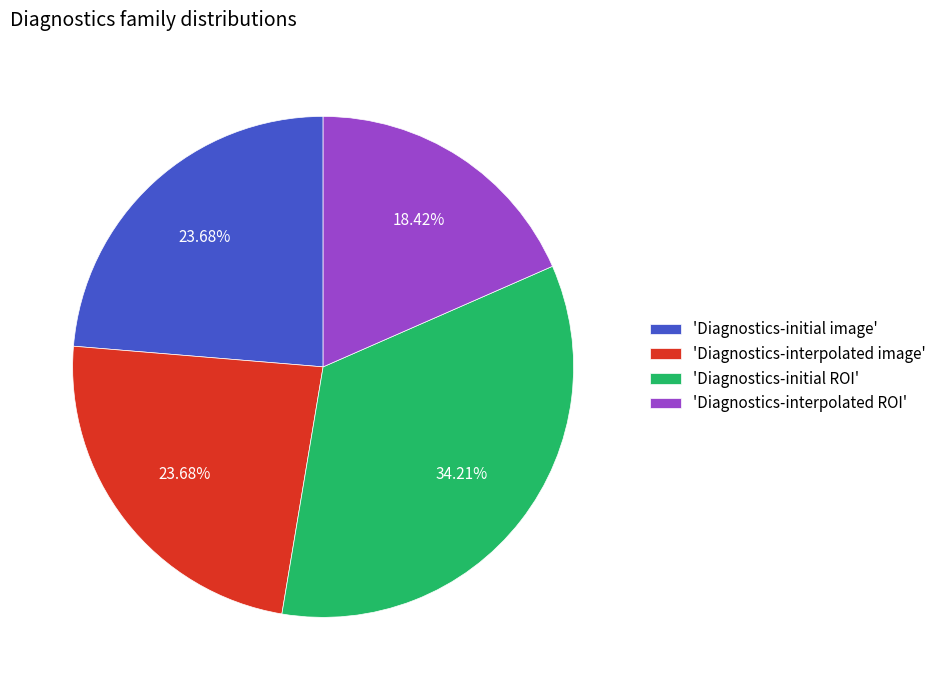

Which has a higher value, 'Diagnostics-interpolated ROI' or 'Diagnostics-interpolated image'?

'Diagnostics-interpolated image'